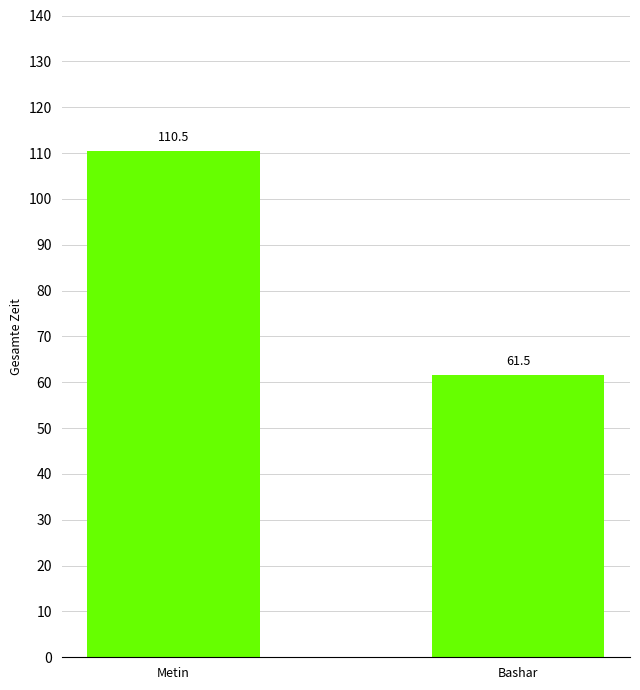

Is it true that the value at Bashar is 61.5?

True